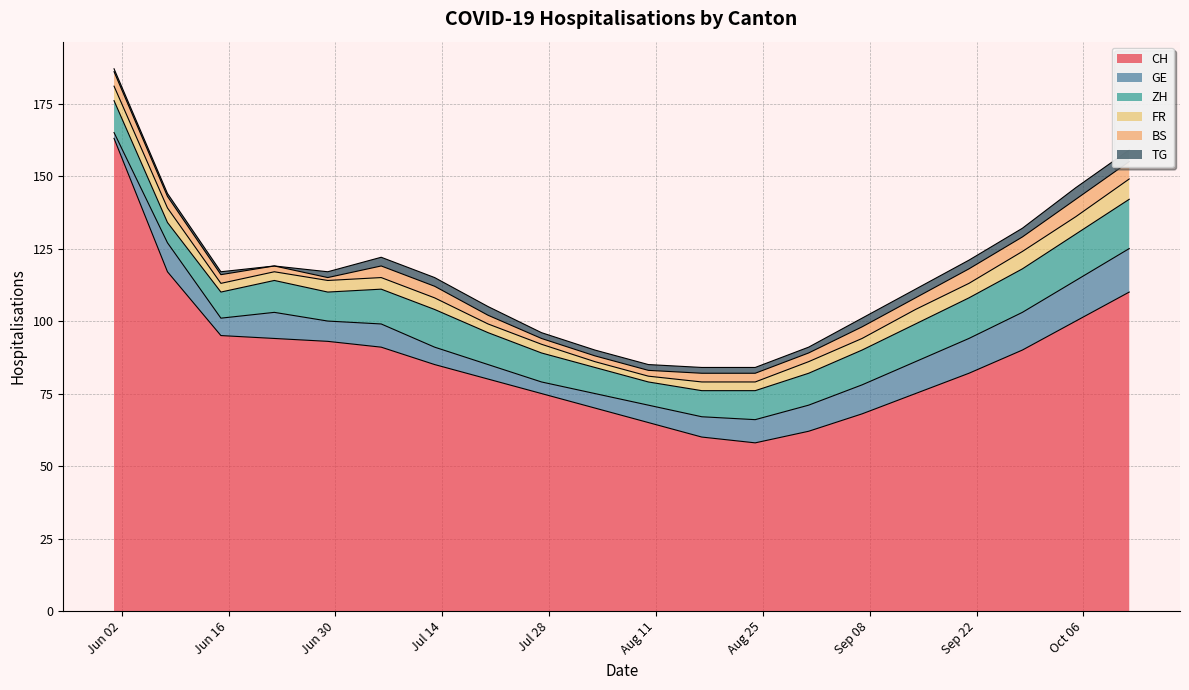

Does the chart display data point markers on the line(s)?

No